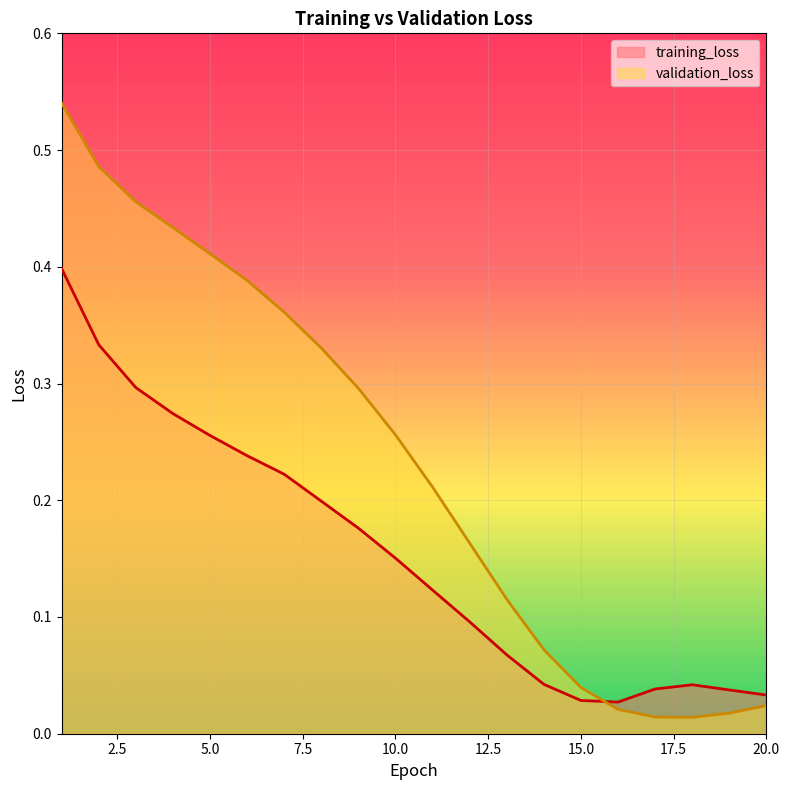

Count the number of categories in the chart.

20